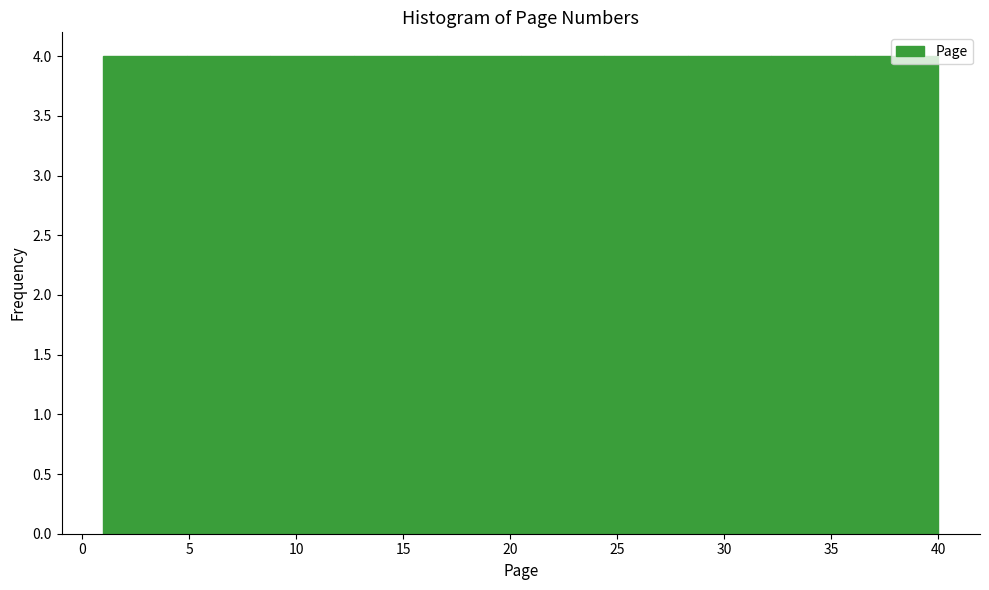

What is the height of the bar covering 24.4 to 28.3 on the x-axis? Neither the bar edges nor the heights are printed on the chart, so give them approximately, as read against the axes.

4